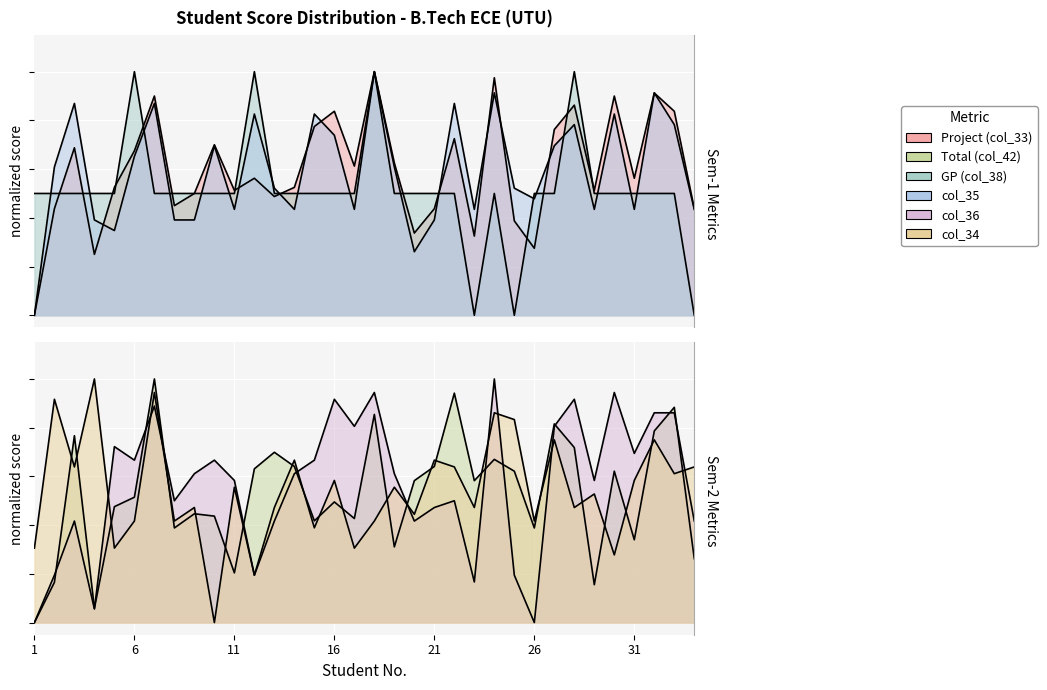

The GP (col_38) series shows 0.7 at 18. True or false?

False